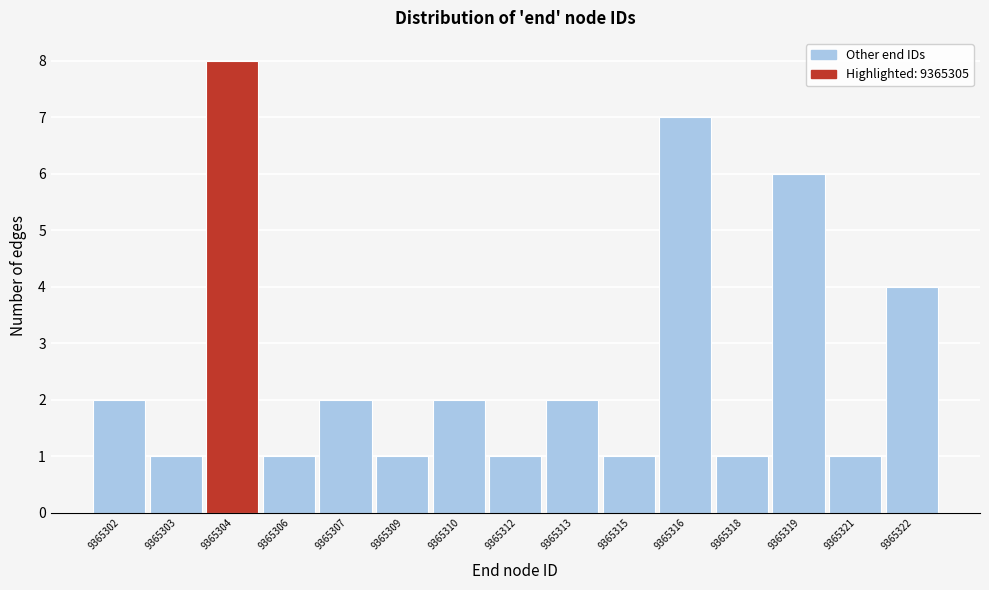

Reading left to right, extract all data points from this chart.

9365302=2	9365303=1	9365304=8	9365306=1	9365307=2	9365309=1	9365310=2	9365312=1	9365313=2	9365315=1	9365316=7	9365318=1	9365319=6	9365321=1	9365322=4